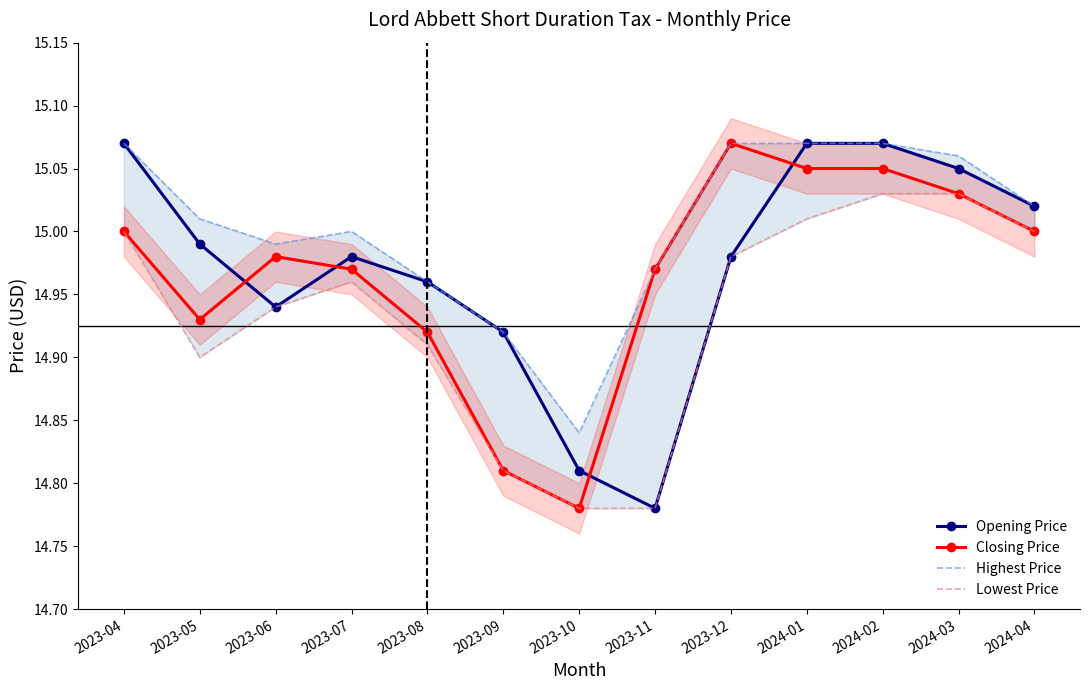

What is the total value across all series at 2023-09?

59.5